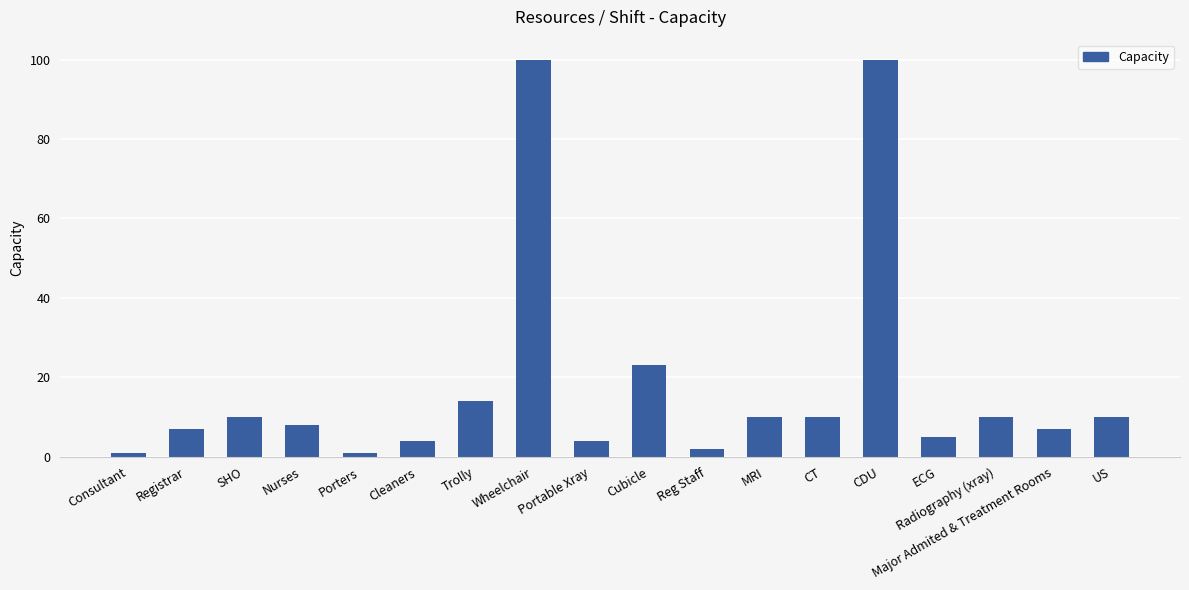

What is the ratio of the value at Cleaners to the value at Consultant?

4.0